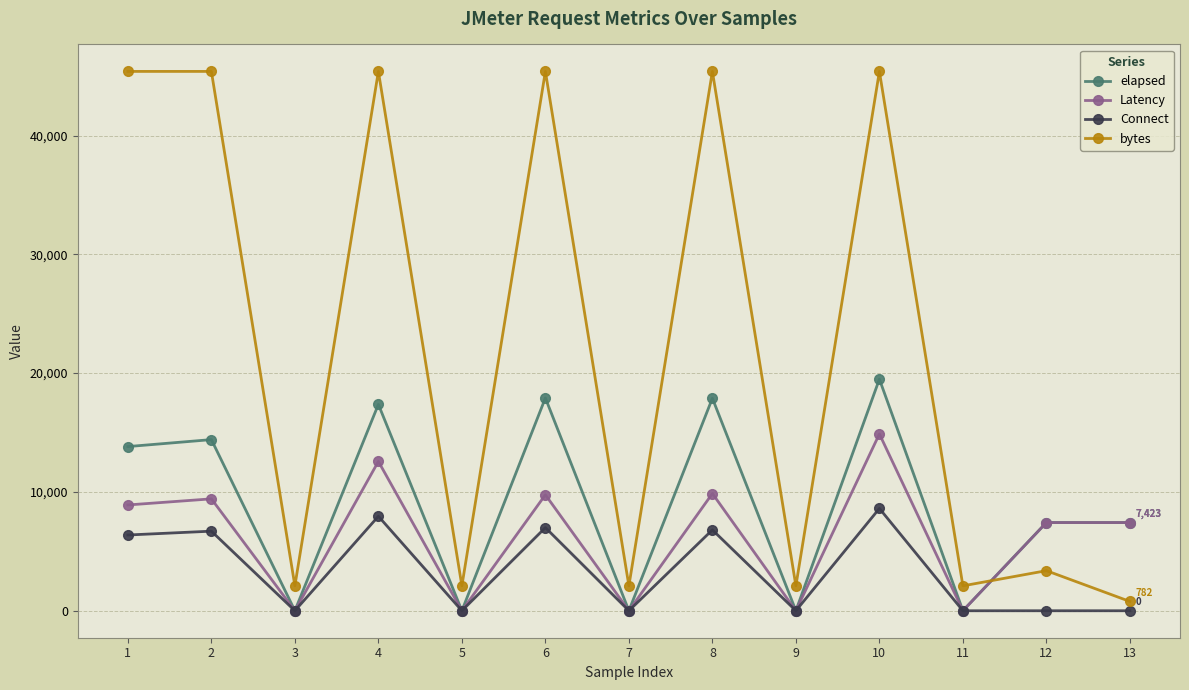

What is the value of the Connect point at the 4th from the left?

7953